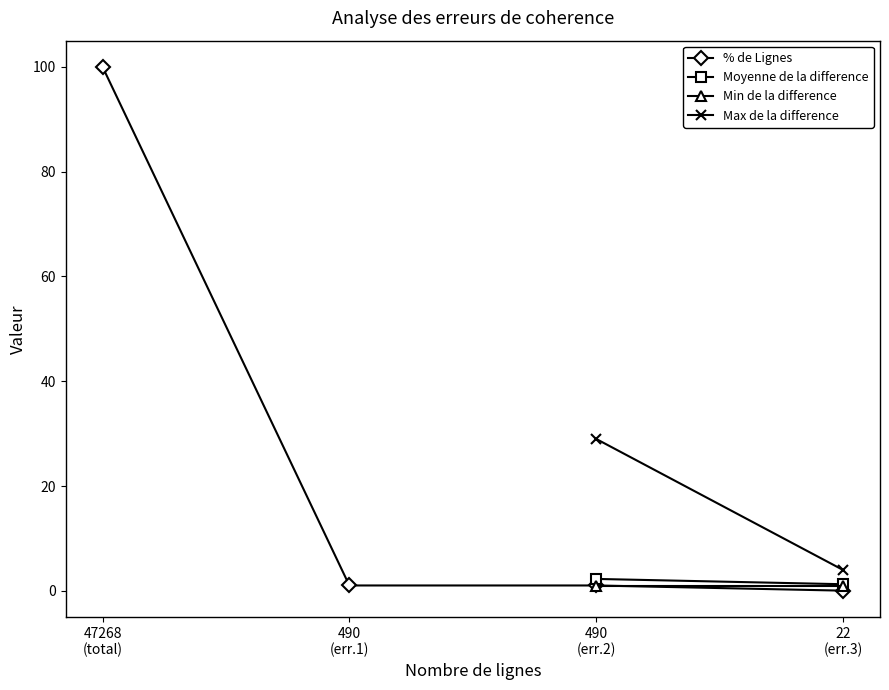

How many categories are shown in the chart?

4